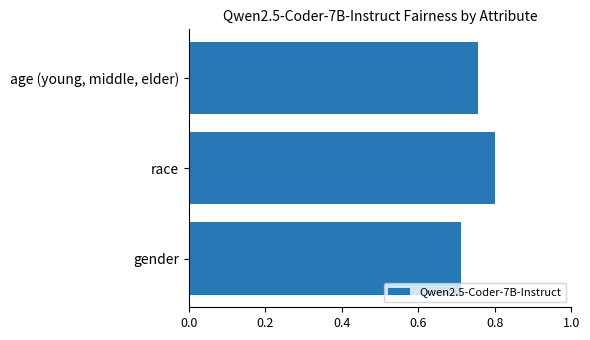

Rank the categories by value from lowest to highest.

gender, age (young, middle, elder), race